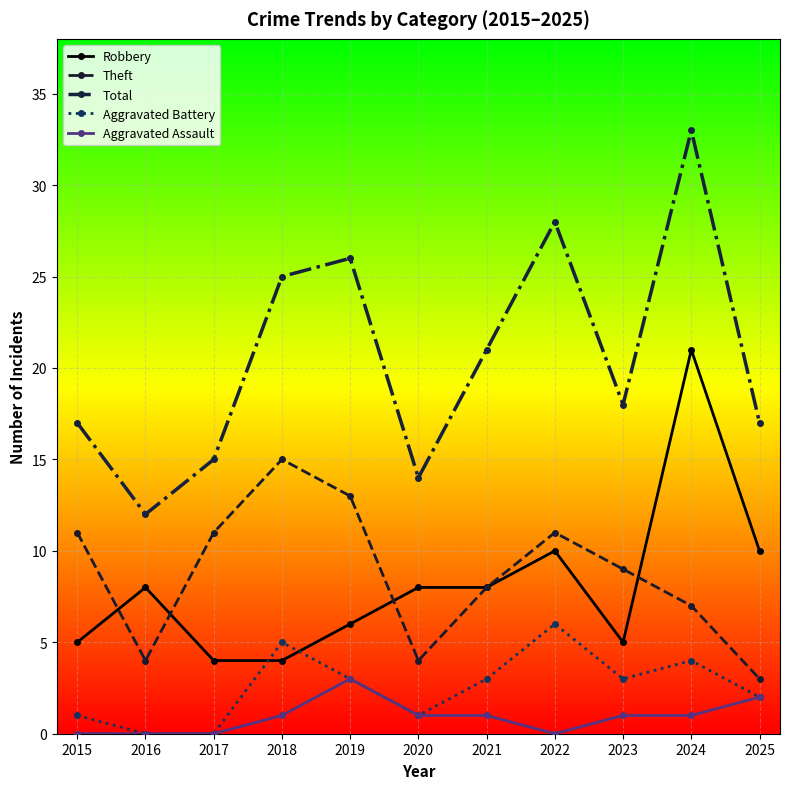

Reading right to left, what are all the values shown in this chart?

Robbery: 10	21	5	10	8	8	6	4	4	8	5
Theft: 3	7	9	11	8	4	13	15	11	4	11
Total: 17	33	18	28	21	14	26	25	15	12	17
Aggravated Battery: 2	4	3	6	3	1	3	5	0	0	1
Aggravated Assault: 2	1	1	0	1	1	3	1	0	0	0